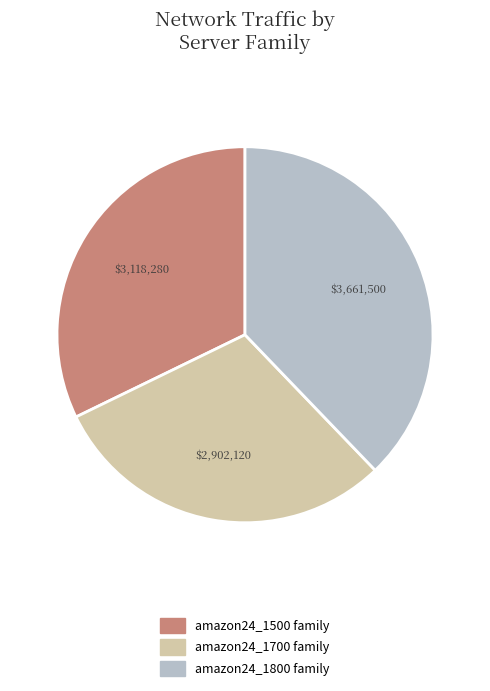

Count the number of slices in the pie.

3